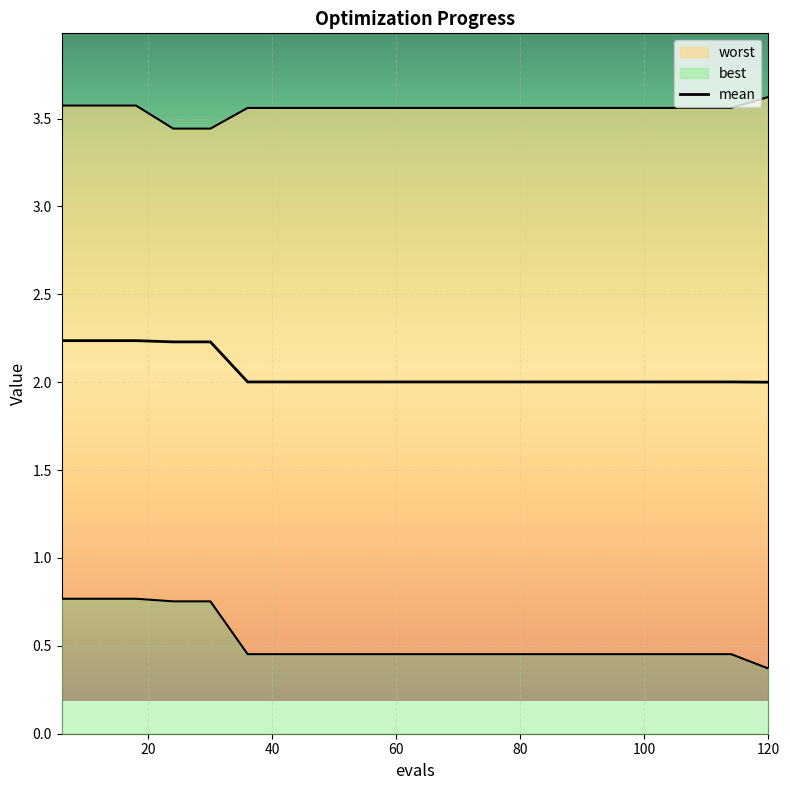

Is this an area chart (filled region under the line)?

No